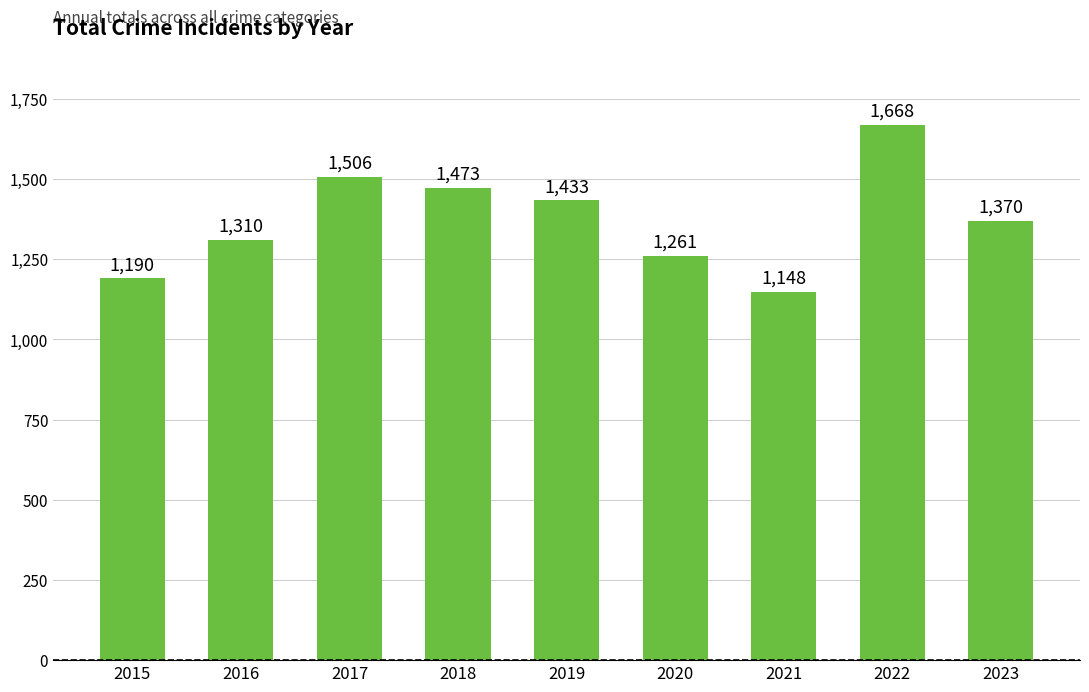

Reading left to right, what are all the values shown in this chart?

2015=1190	2016=1310	2017=1506	2018=1473	2019=1433	2020=1261	2021=1148	2022=1668	2023=1370